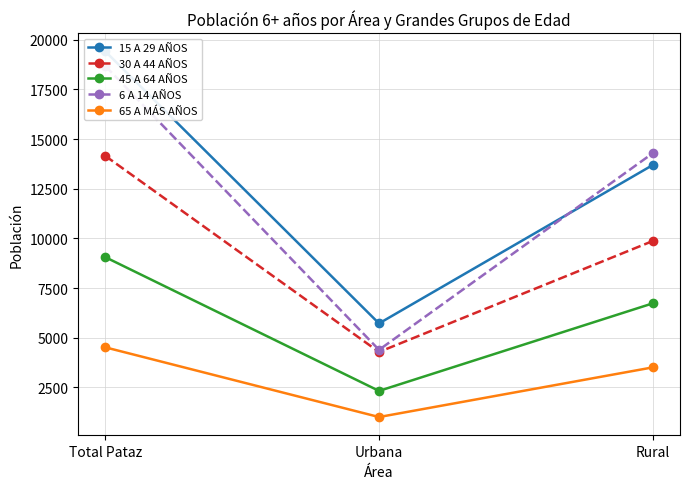

What value does the 30 A 44 AÑOS series have at Urbana, to the nearest 10?

4280